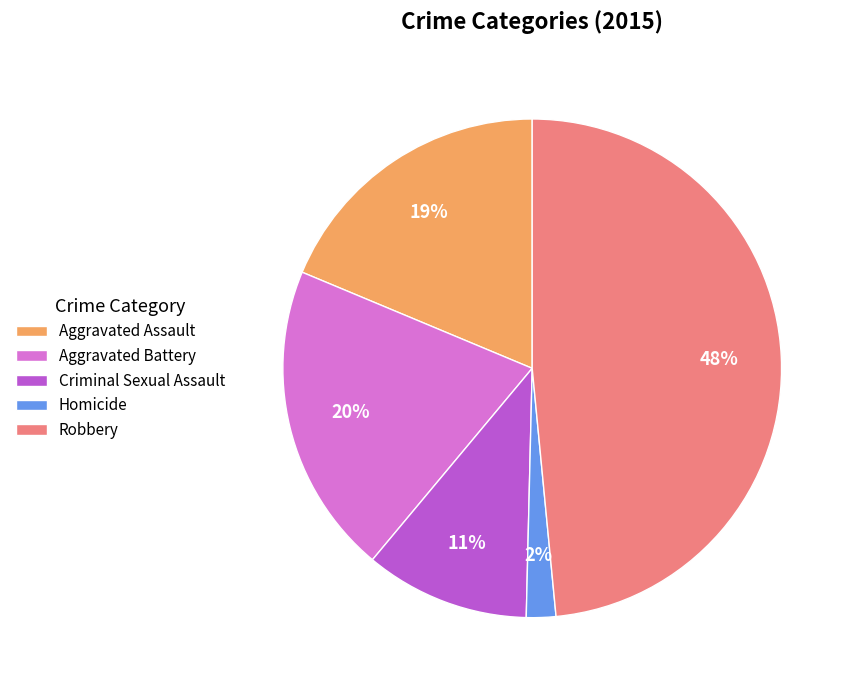

The Aggravated Assault slice represents 31% of the pie. True or false?

False